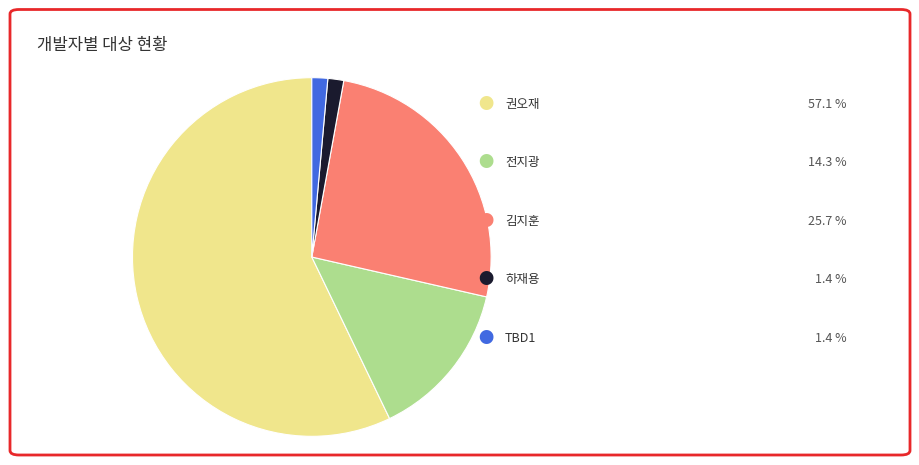

Does any single category account for the majority?

Yes